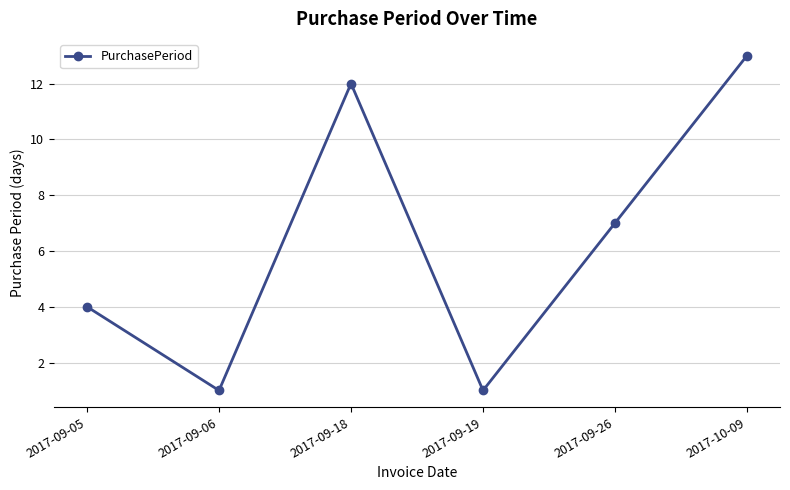

Does the chart display data point markers on the line(s)?

Yes